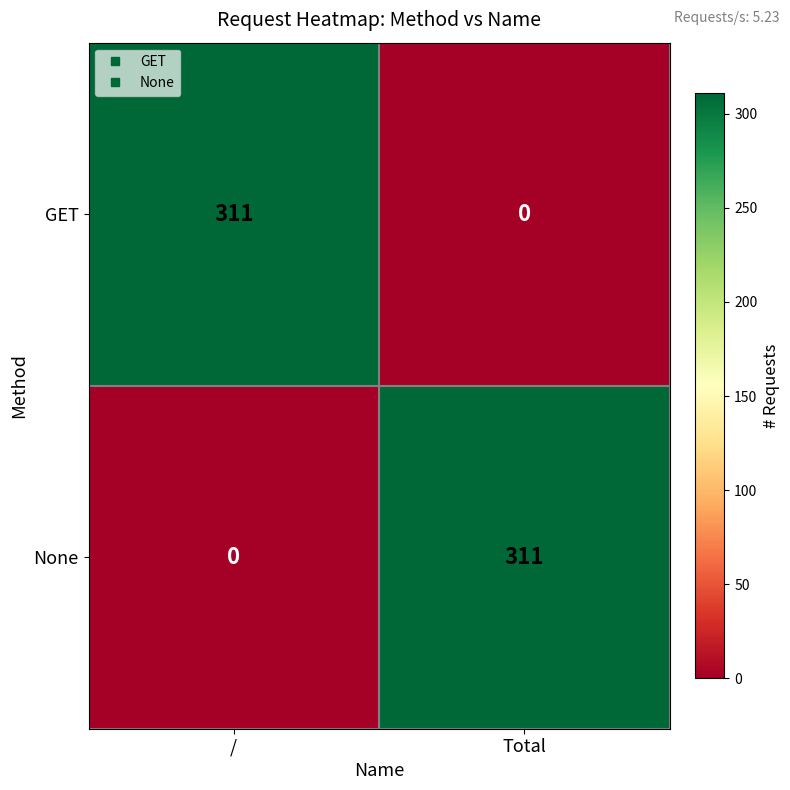

What is the sum of the GET values at Total and /?

311